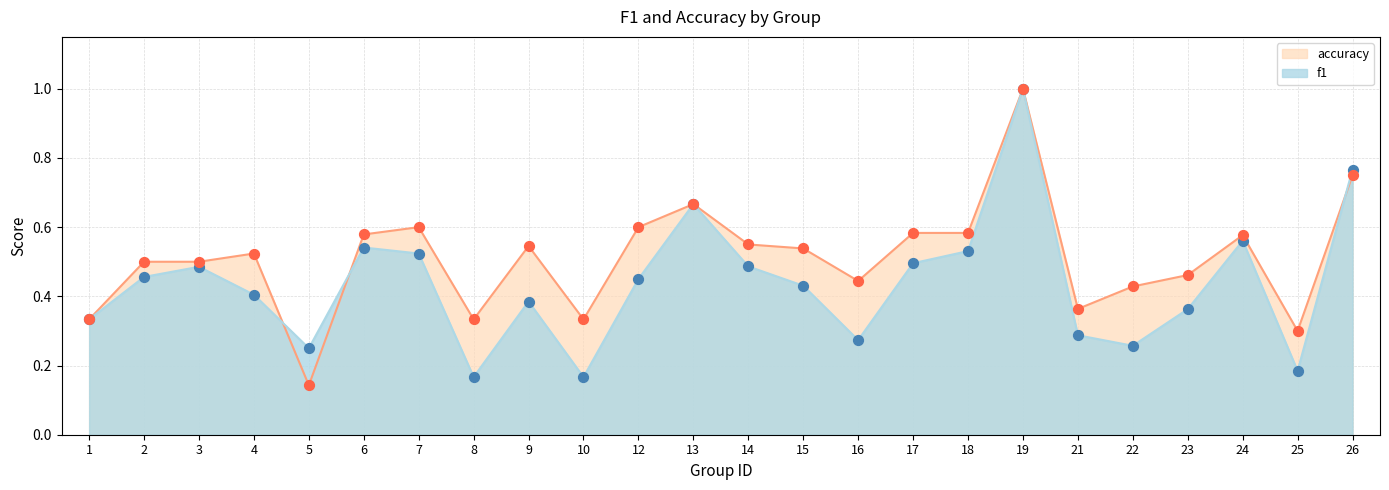

Which series contains the highest Y value?

f1